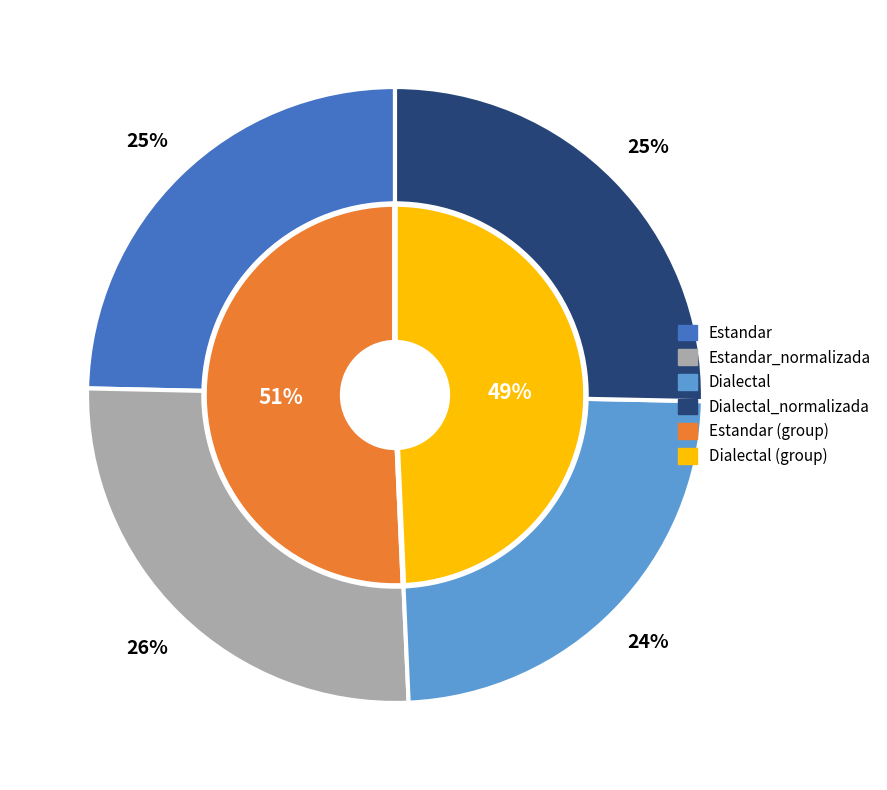

Is there any slice that represents more than half of the pie?

No